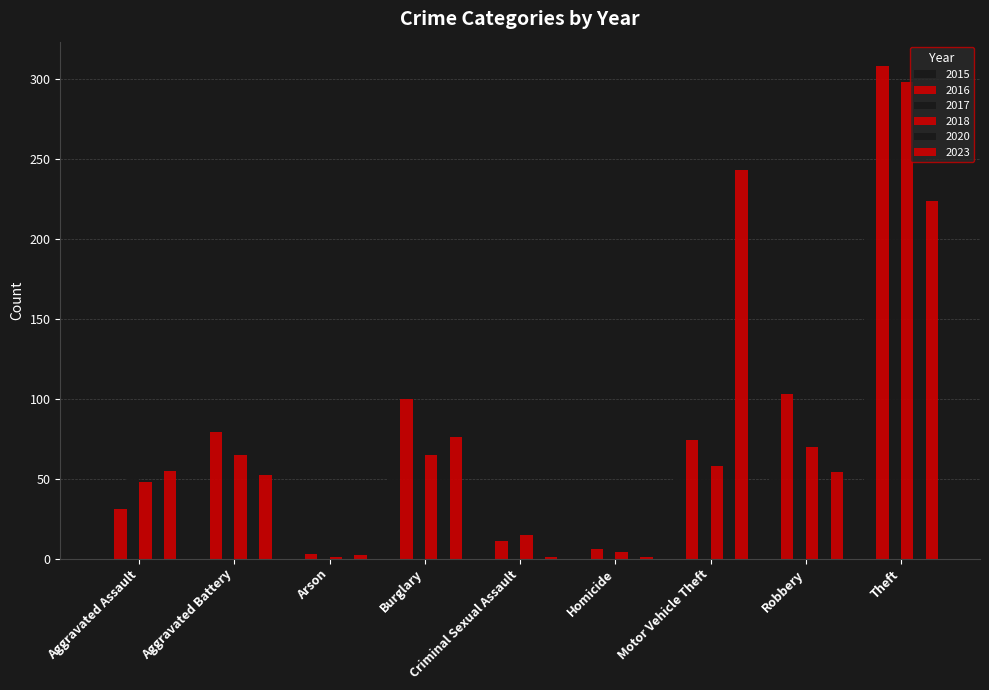

How many groups of bars are there?

9